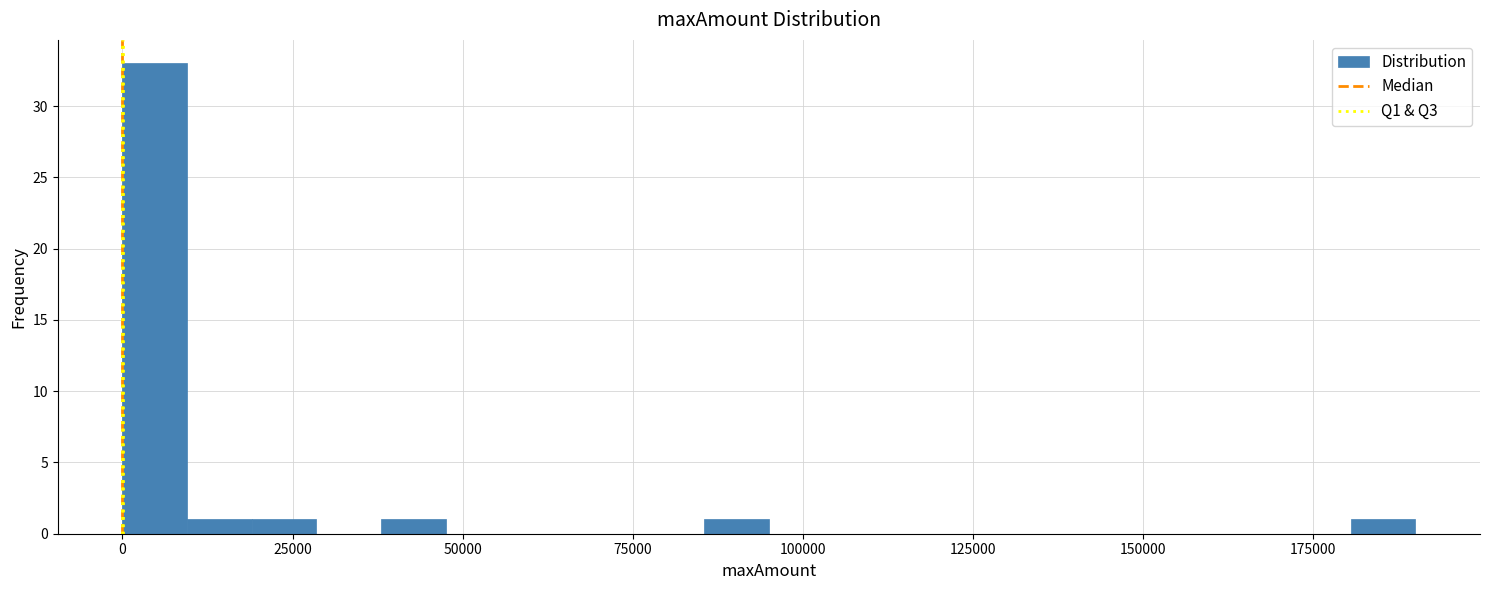

Read against the x-axis, roughly where is the centre of the tallest bar?

5000